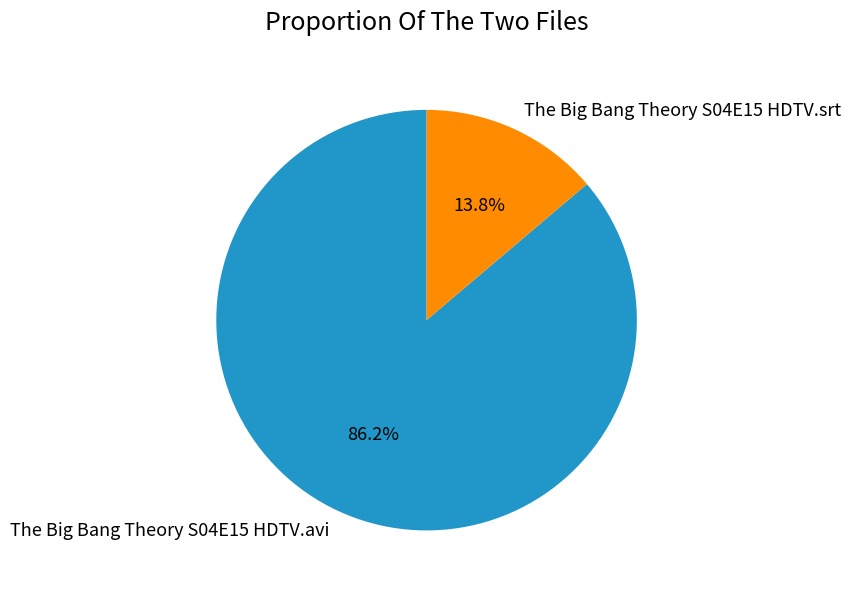

Which slice is the largest?

The Big Bang Theory S04E15 HDTV.avi